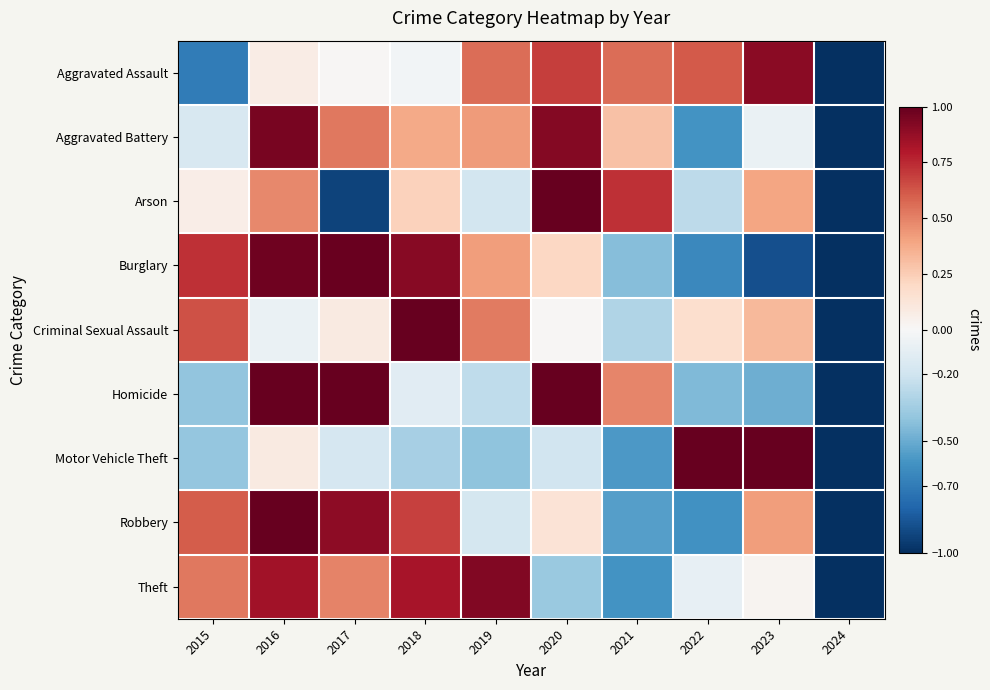

How many categories are shown in the chart?

10